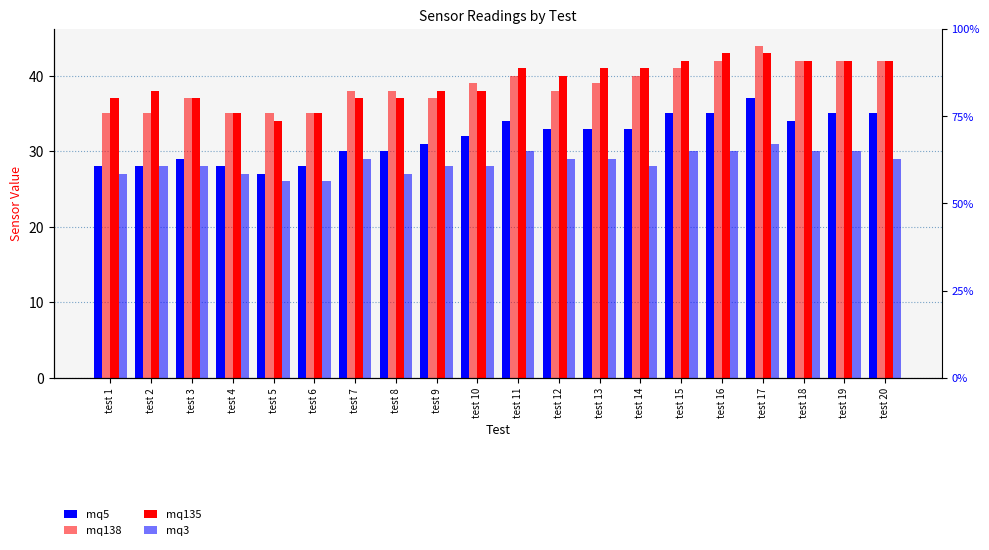

What are all the series names shown in the legend?

mq5, mq138, mq135, mq3